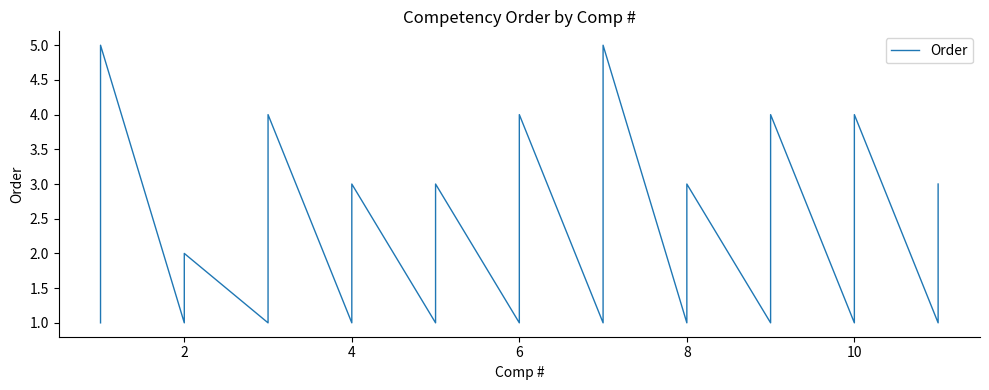

Reading right to left, list all the values displayed in this chart.

3	2	1	4	3	2	1	4	3	2	1	3	2	1	5	4	3	2	1	4	3	2	1	3	2	1	3	2	1	4	3	2	1	2	1	5	4	3	2	1